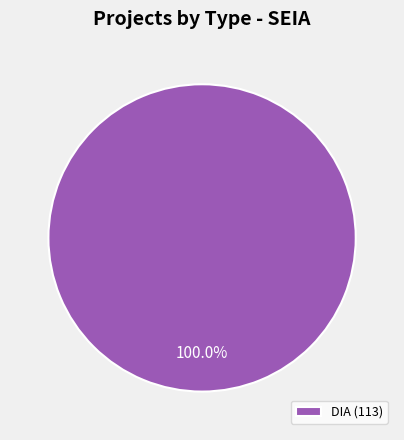

Rank the categories by value from lowest to highest.

DIA (113)